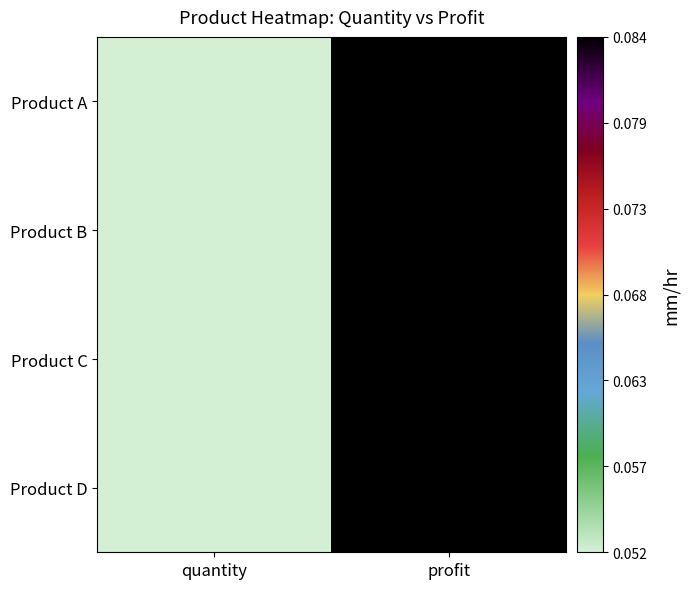

What is the greatest value displayed?

0.1